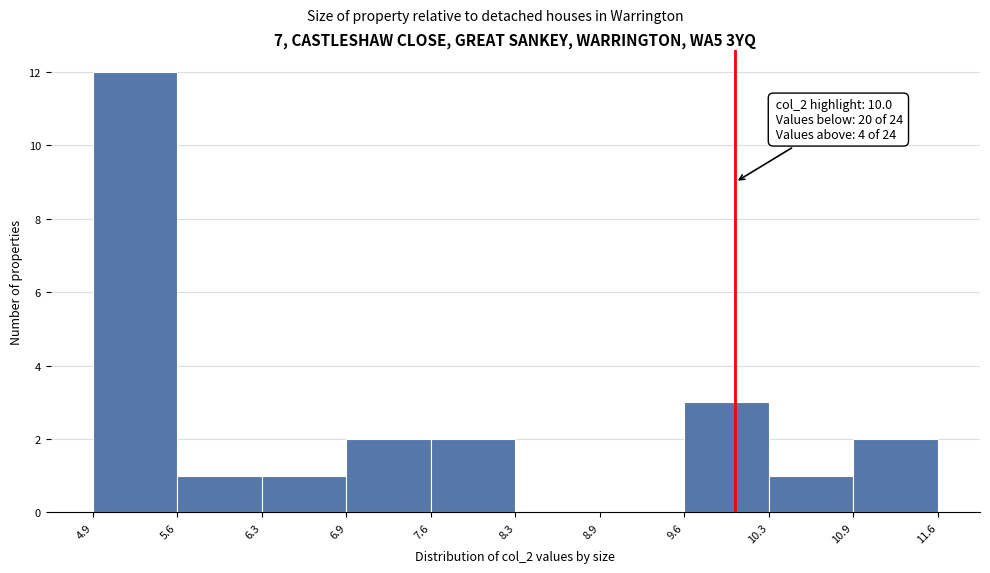

Which range on the x-axis has the tallest bar?

4.9 to 5.6